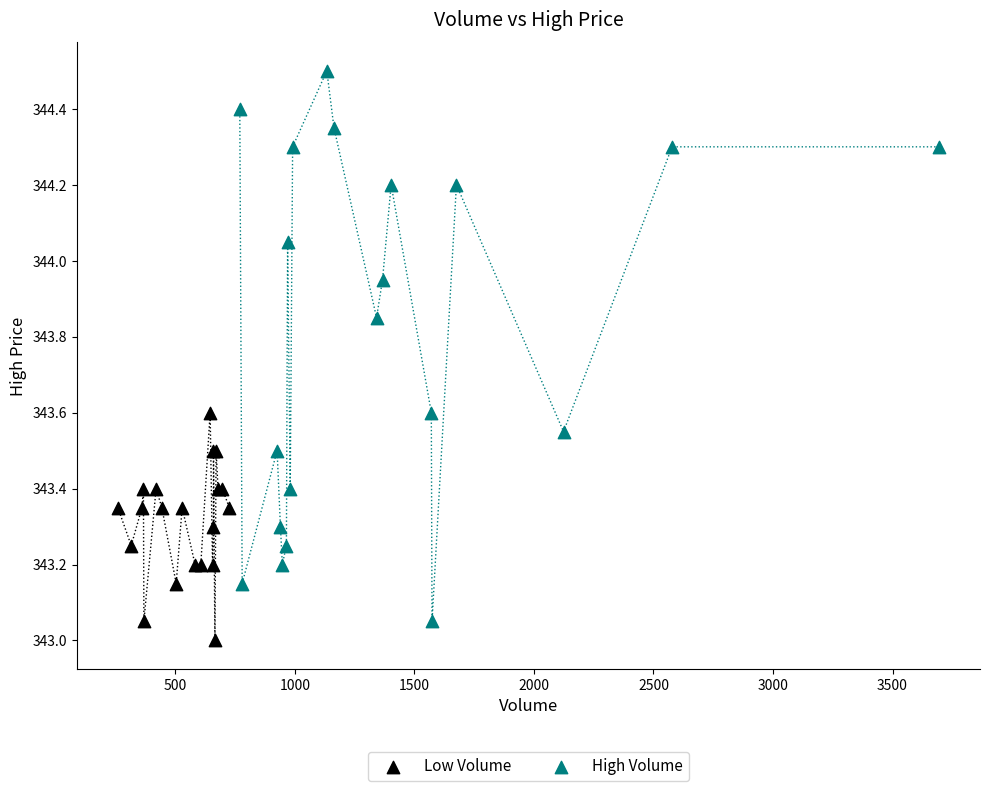

Which series reaches the maximum Y coordinate?

High Volume